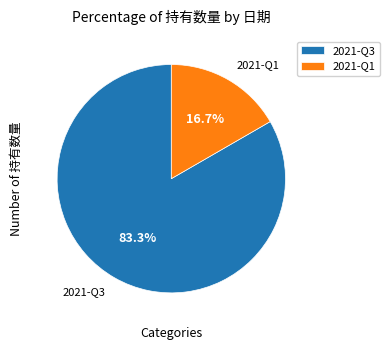

To the nearest percent, what percentage of the pie is 2021-Q1?

17%